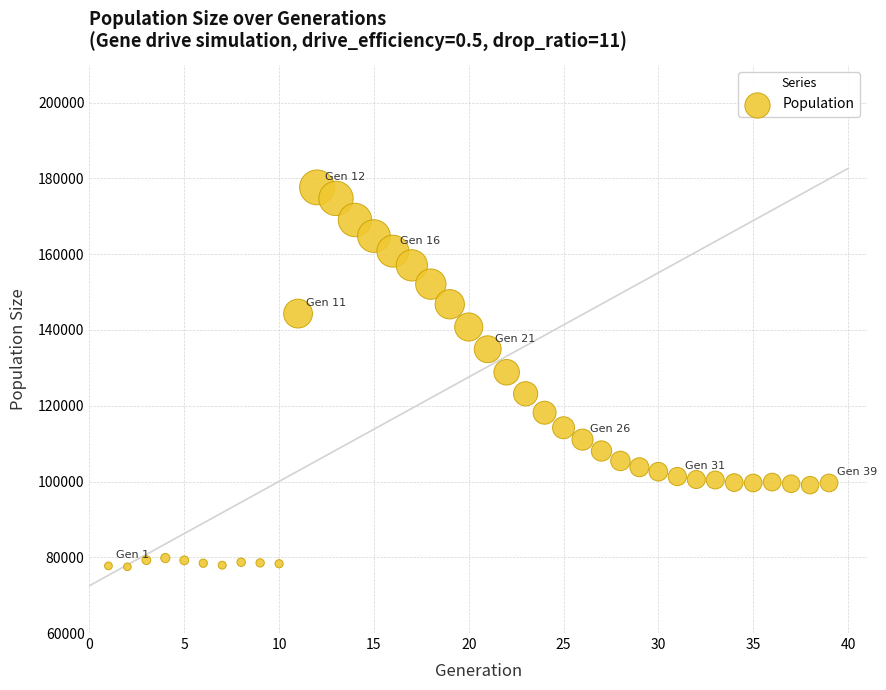

What is the range of Y values (max minus min)?

100148